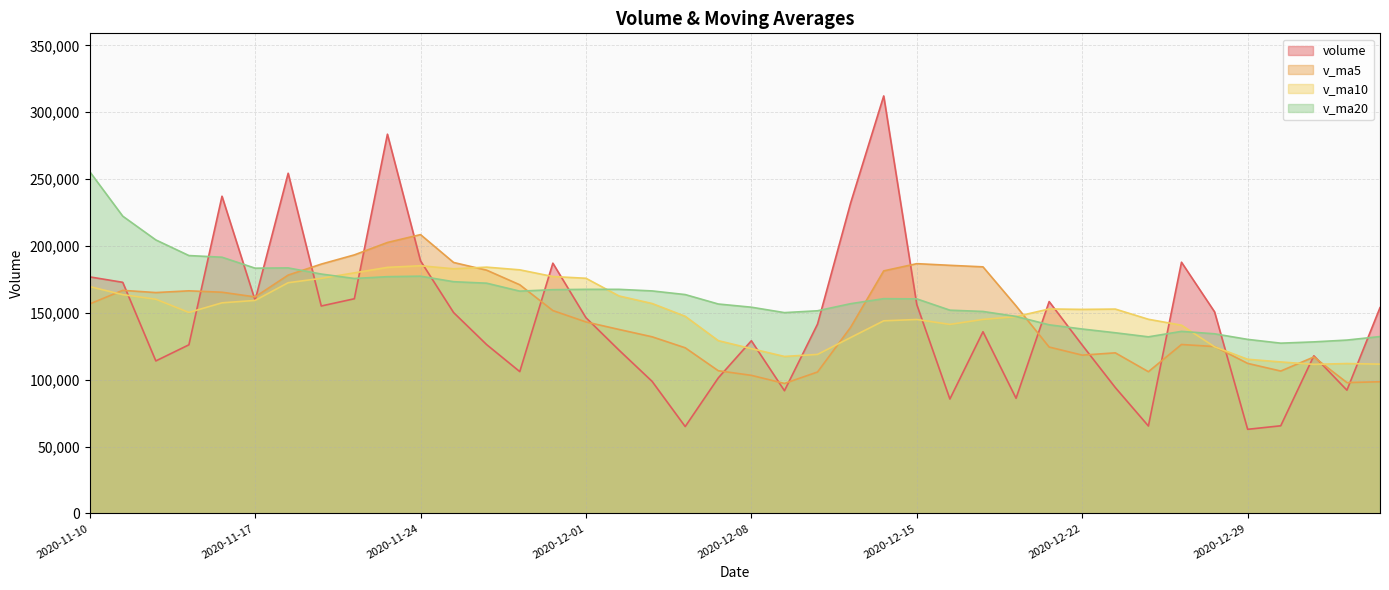

Which series ends up on top after the final intersection of volume and v_ma5?

volume